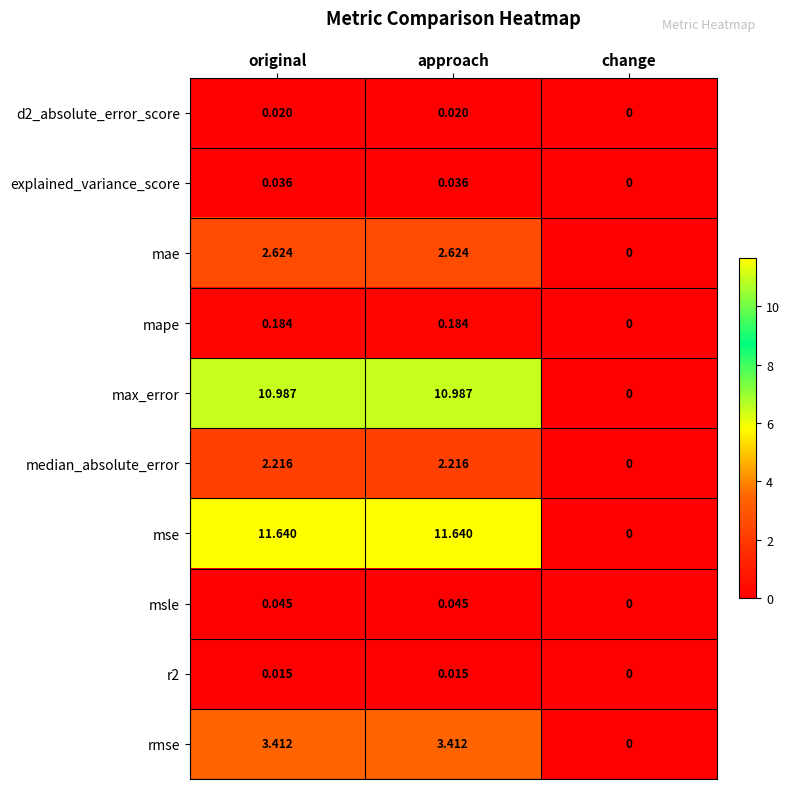

Which series has the widest spread of values?

mse